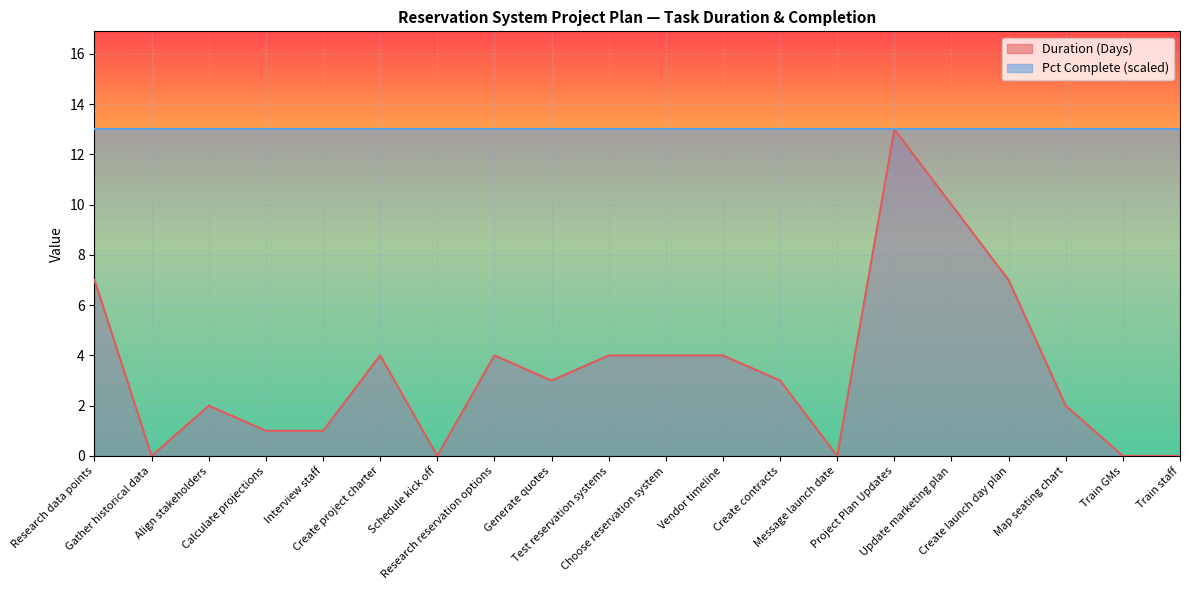

At which category does the chart reach its peak across all series?

Project Plan Updates